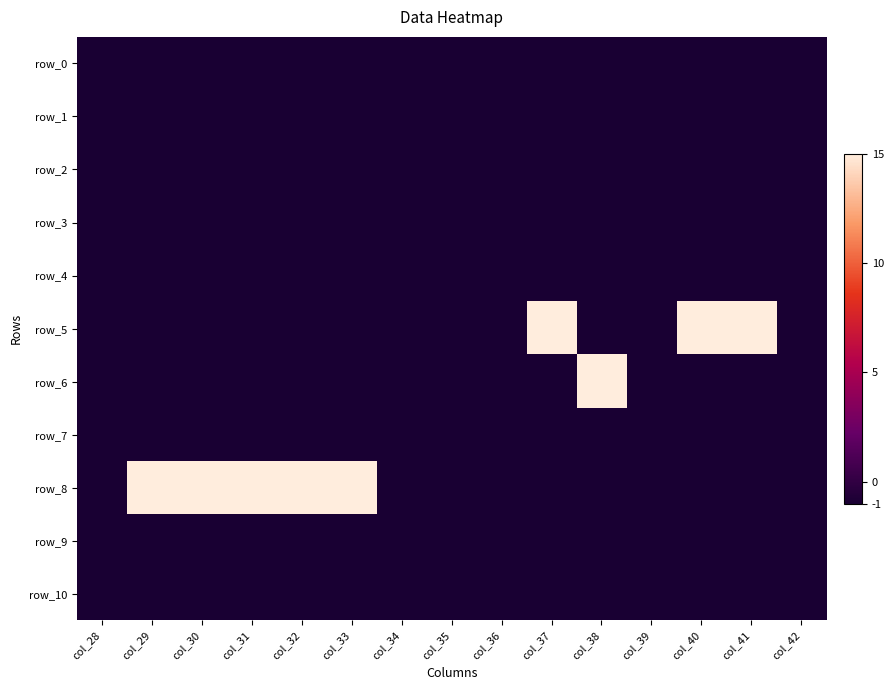

How many distinct data groups are displayed?

11